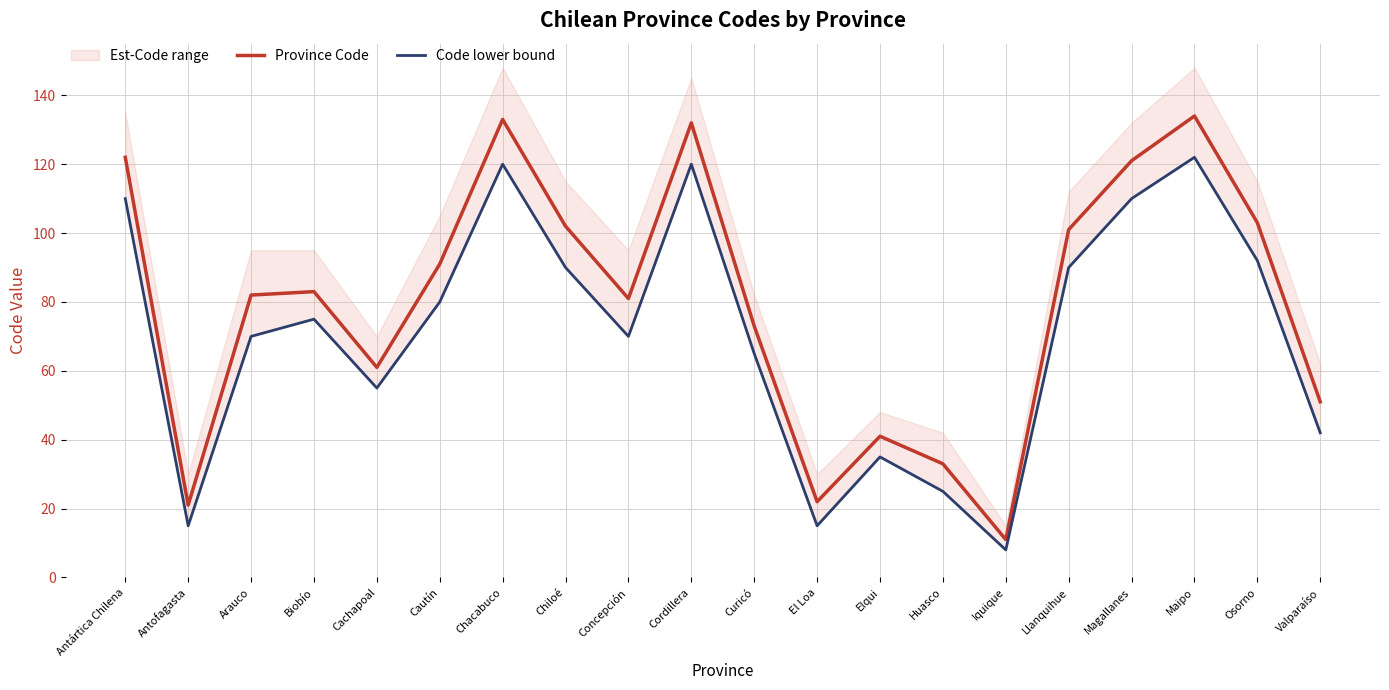

Where does the Province Code series first go above 83?

Antártica Chilena